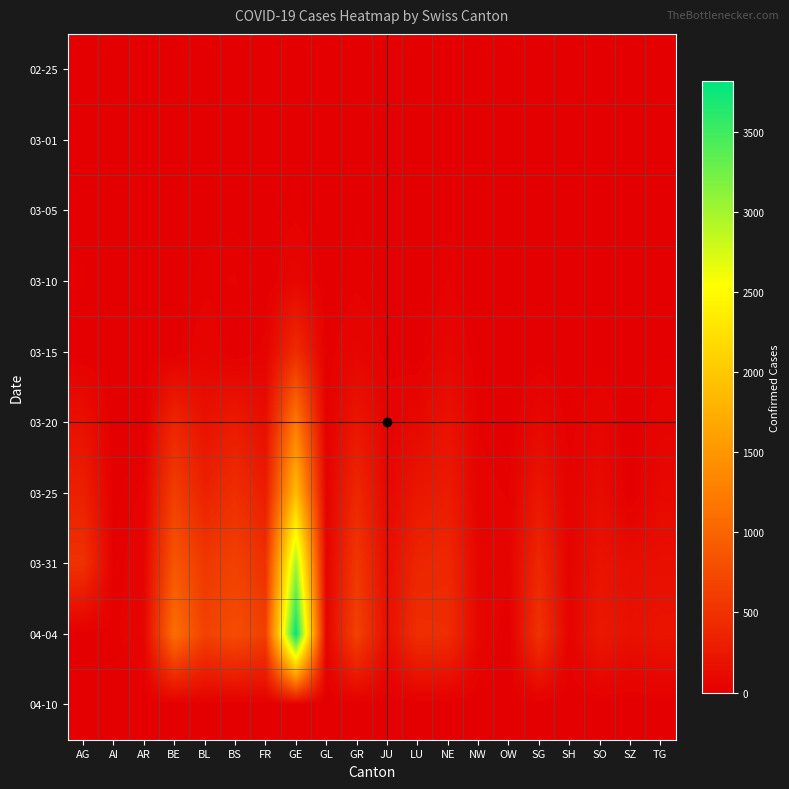

What is the maximum value shown in the chart?

3816